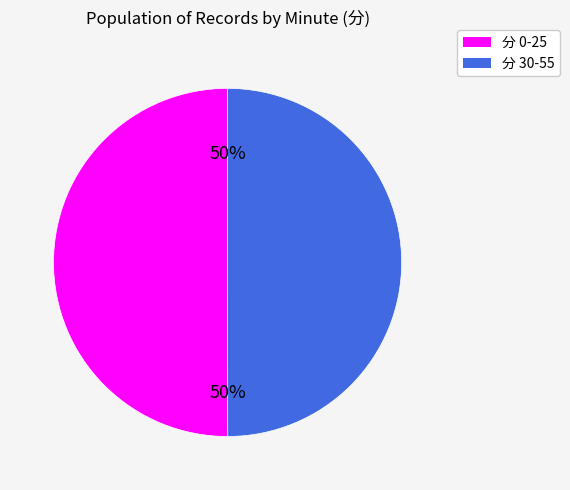

Approximately how many times larger is the value at 分 0-25 compared to 分 30-55?

1.0